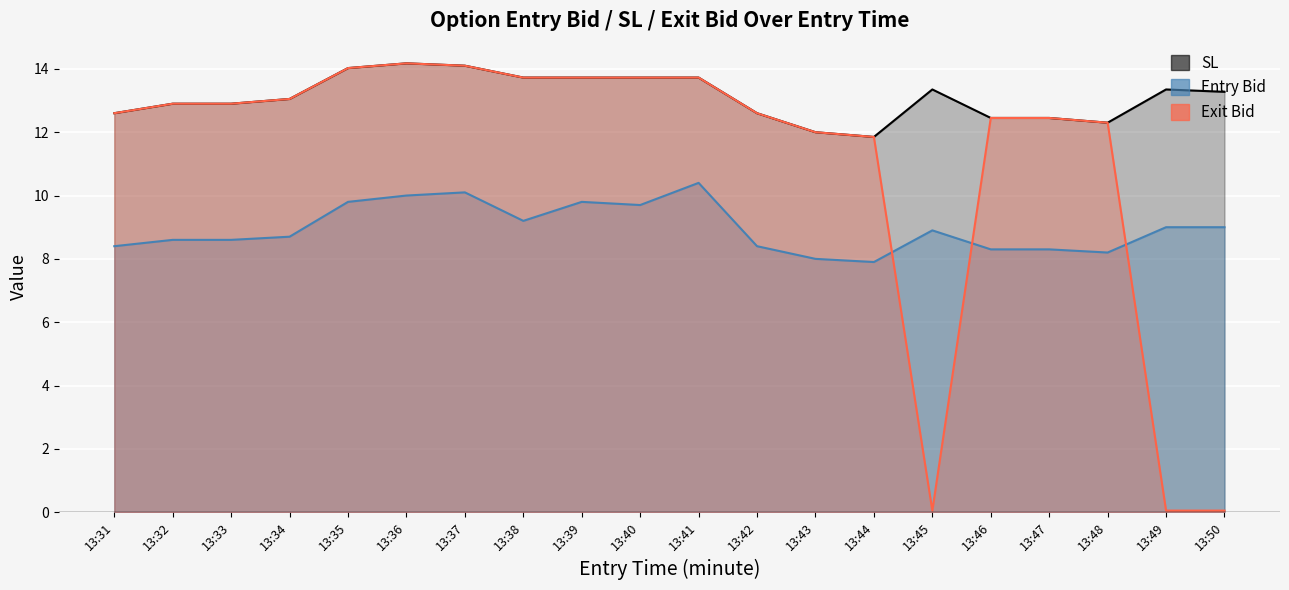

How many data points in exit_bid are less than 12?

4